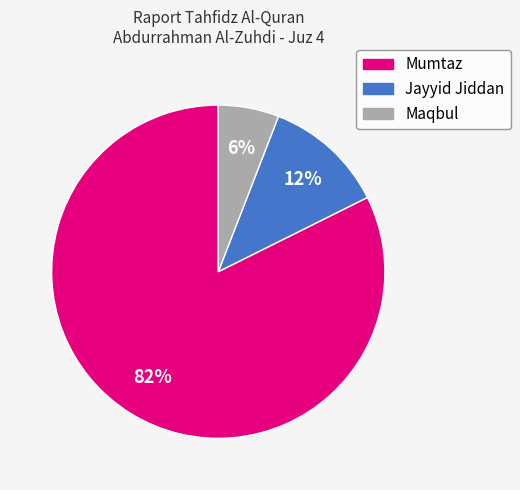

Is the sum of Maqbul and Jayyid Jiddan greater than half?

No